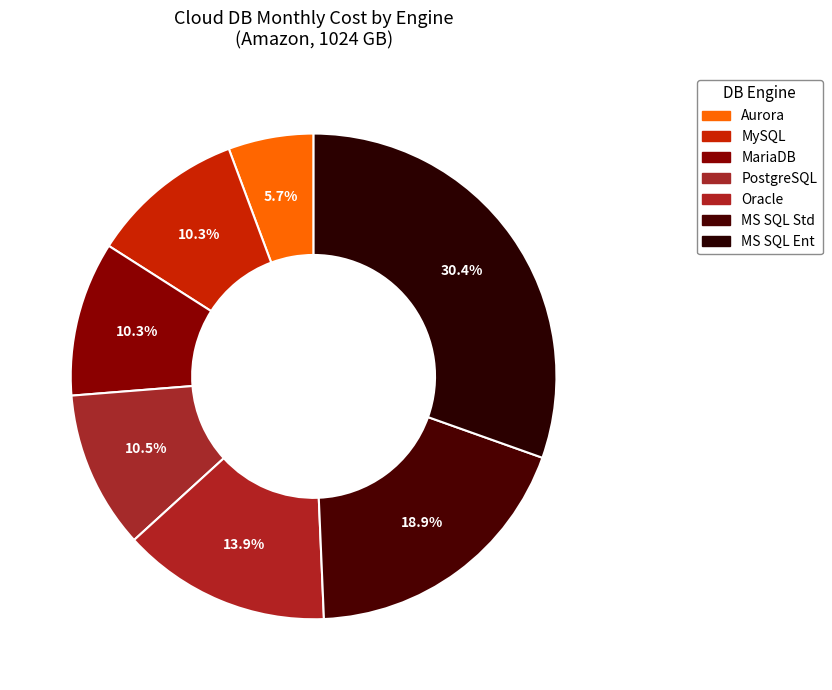

What percentage do Aurora and PostgreSQL together represent?

16.2%